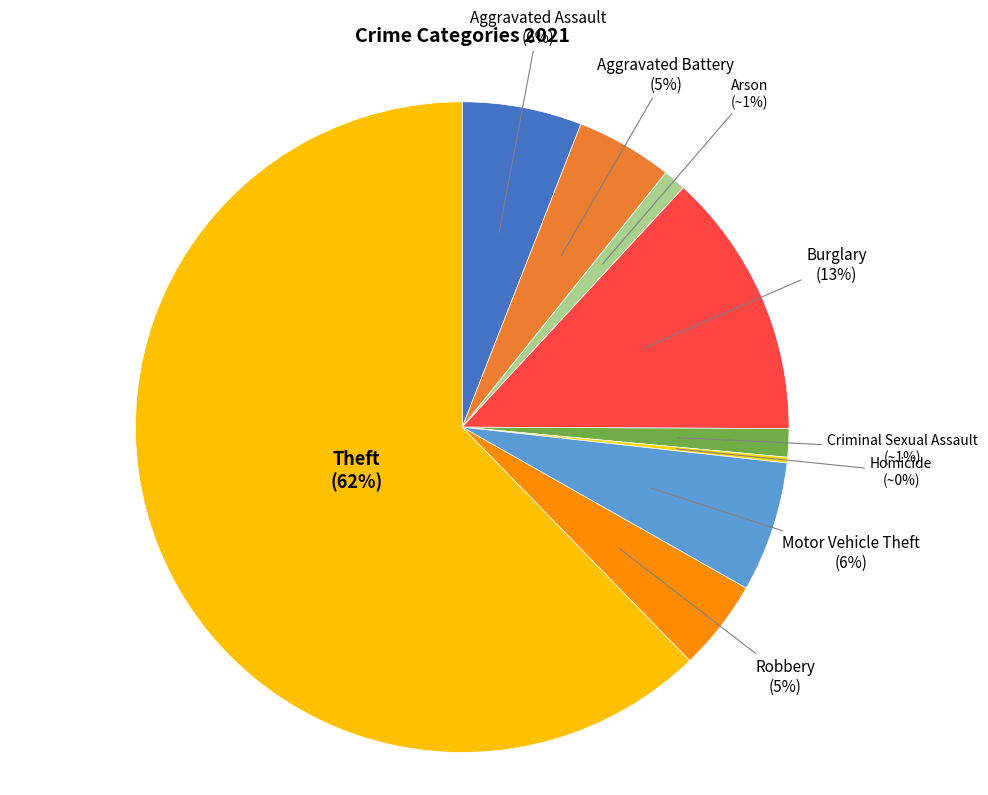

What is the largest slice in the pie chart?

Theft